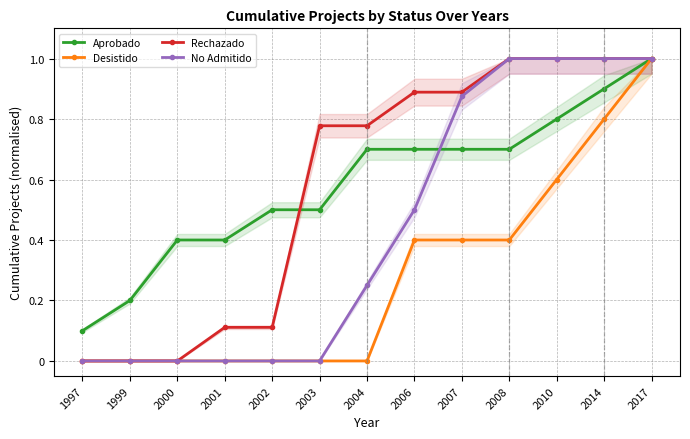

Reading left to right, what are all the values shown in this chart?

Aprobado: 0.1	0.2	0.4	0.4	0.5	0.5	0.7	0.7	0.7	0.7	0.8	0.9	1.0
Desistido: 0.0	0.0	0.0	0.0	0.0	0.0	0.0	0.4	0.4	0.4	0.6	0.8	1.0
Rechazado: 0.0	0.0	0.0	0.1	0.1	0.8	0.8	0.9	0.9	1.0	1.0	1.0	1.0
No Admitido: 0.0	0.0	0.0	0.0	0.0	0.0	0.2	0.5	0.9	1.0	1.0	1.0	1.0